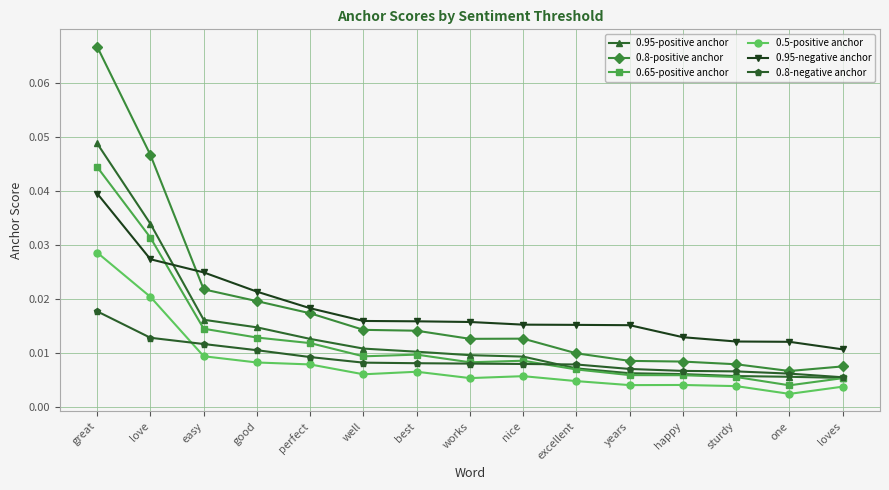

True or false: 0.95-negative anchor and 0.65-positive anchor intersect in this chart.

True